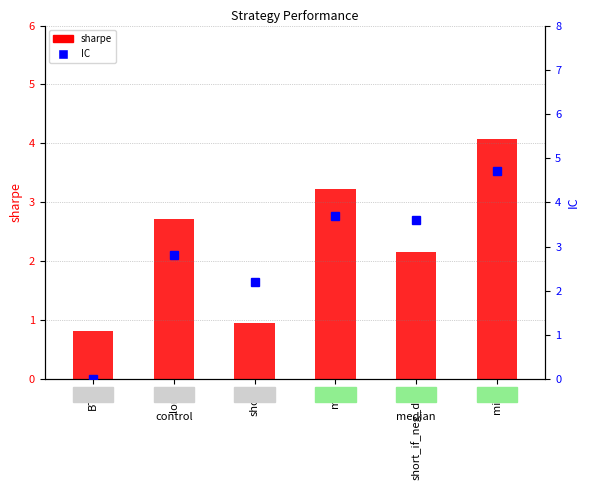

At BTC, list the series in order from smallest to largest.

IC, sharpe